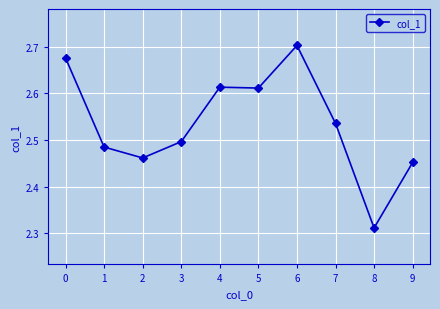

Which category has the lowest value across all series?

8